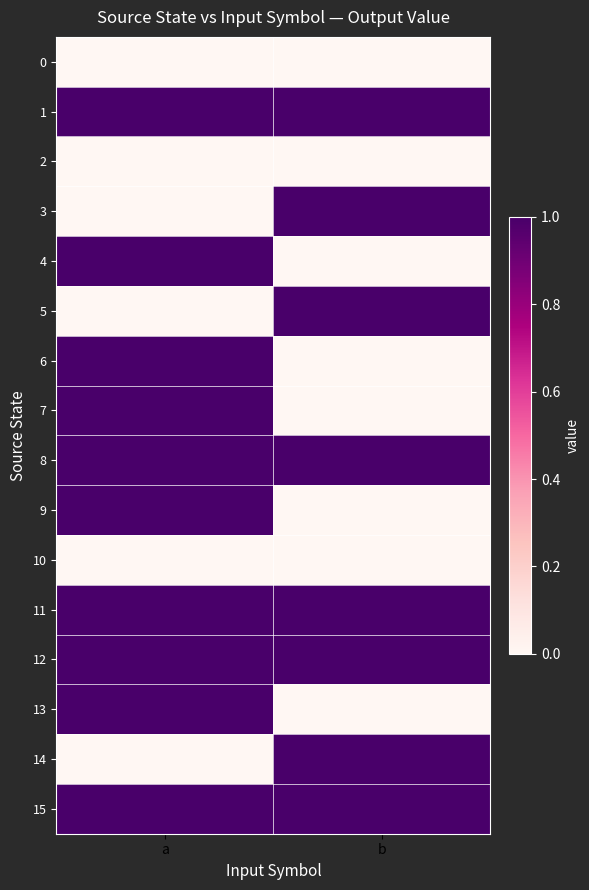

How many series are shown in this chart?

16